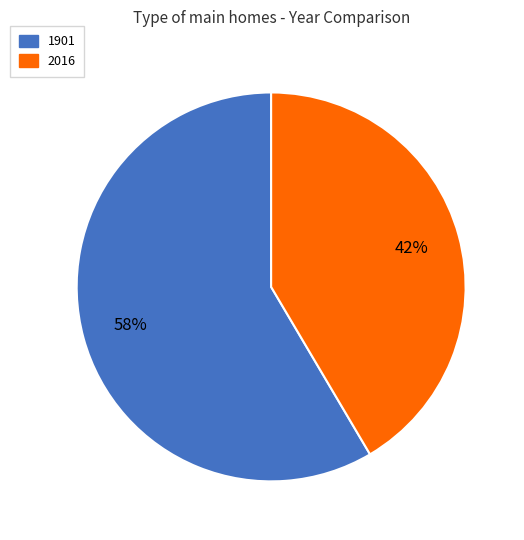

To the nearest percent, what is the average slice percentage?

50%